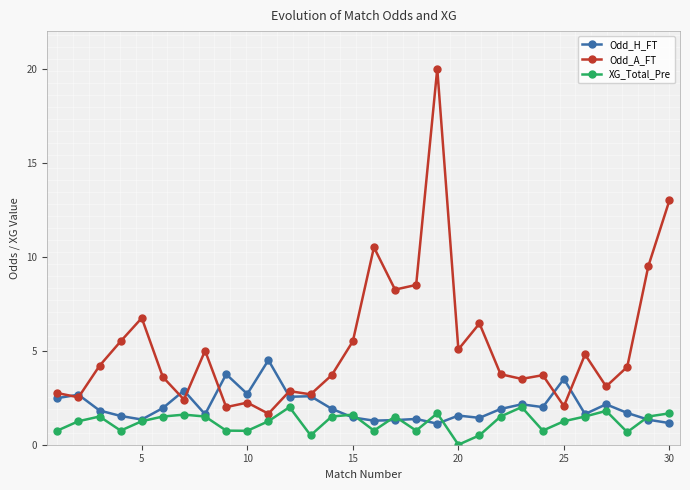

Which series has the widest spread of values?

Odd_A_FT